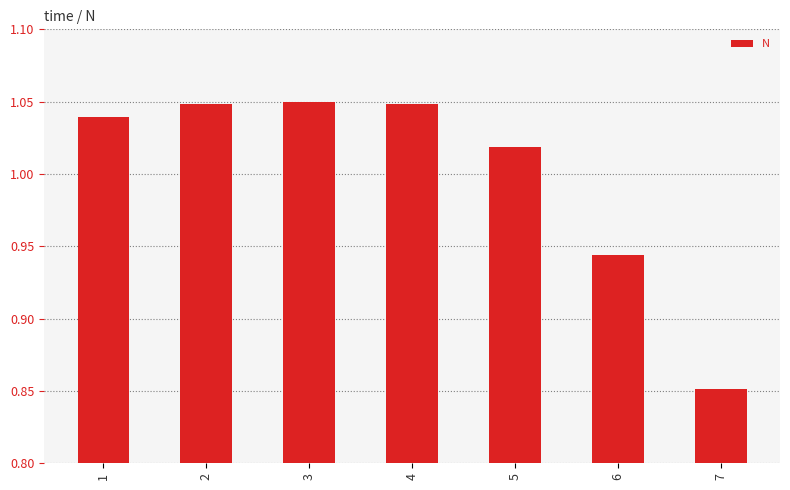

Between 6 and 4, which is larger?

4